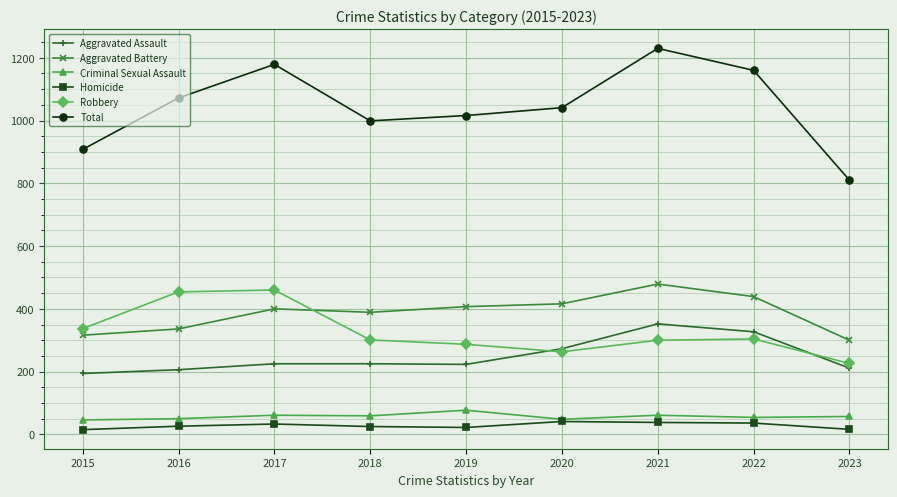

What is the value of the Aggravated Battery point at the 1st from the left?

316